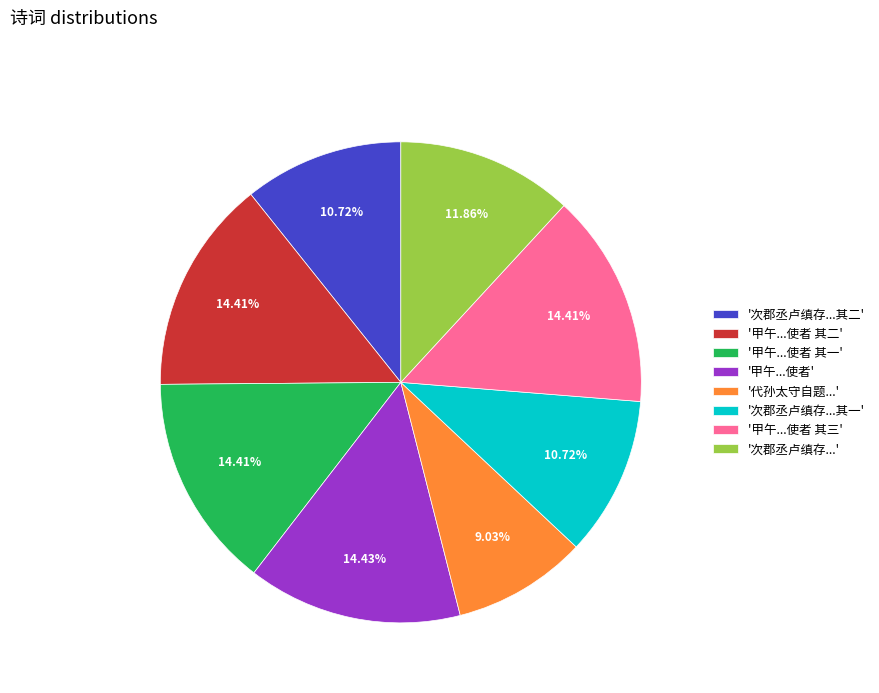

Is the sum of '甲午...使者 其一' and '次郡丞卢缜存...其一' greater than half?

No